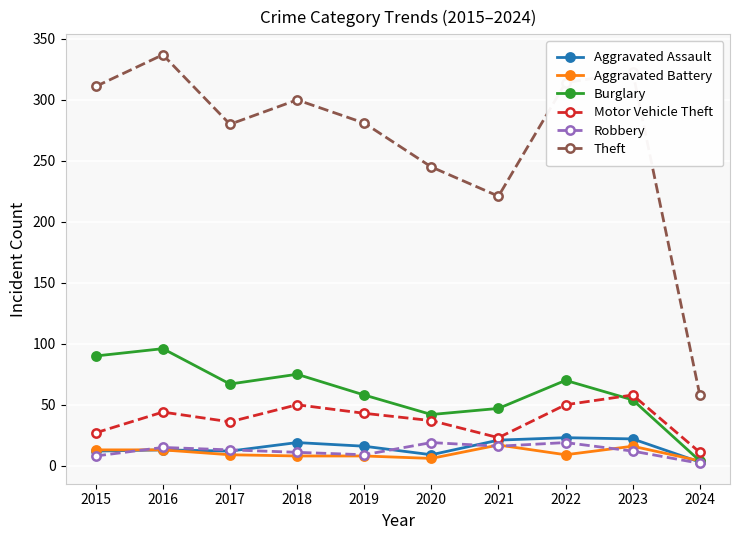

The Aggravated Assault series shows 9 at 2020. True or false?

True